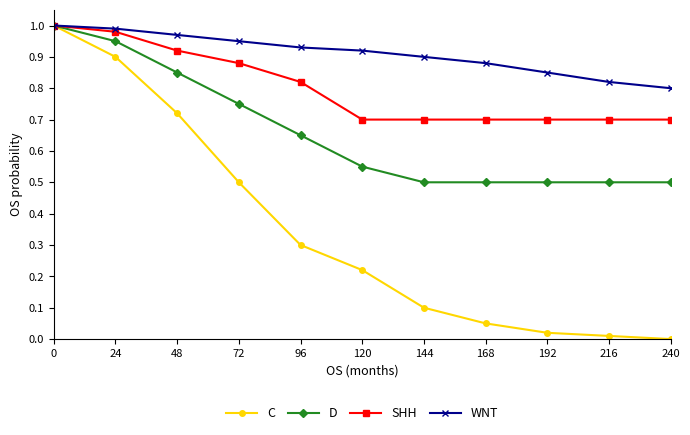

Which series has the largest total across all categories?

WNT